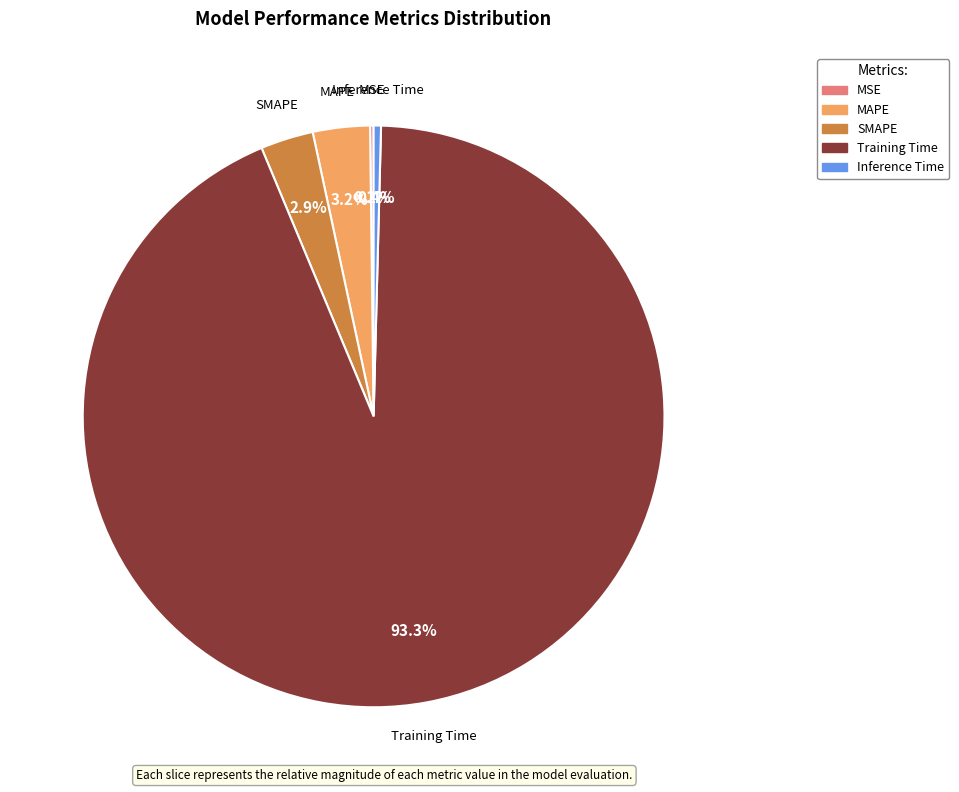

To the nearest percent, what is the difference between the Inference Time and MAPE slice percentages?

3%